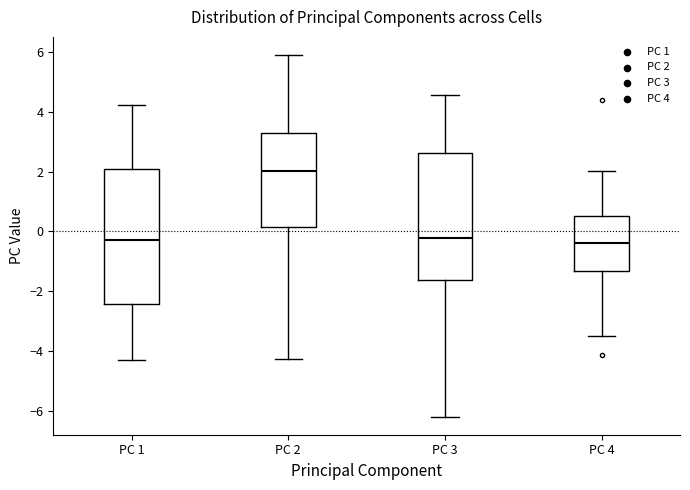

Where does the upper whisker of the box for PC 2 end on the y-axis? The values are not printed on the chart, so give them approximately, as read against the axis.

5.8